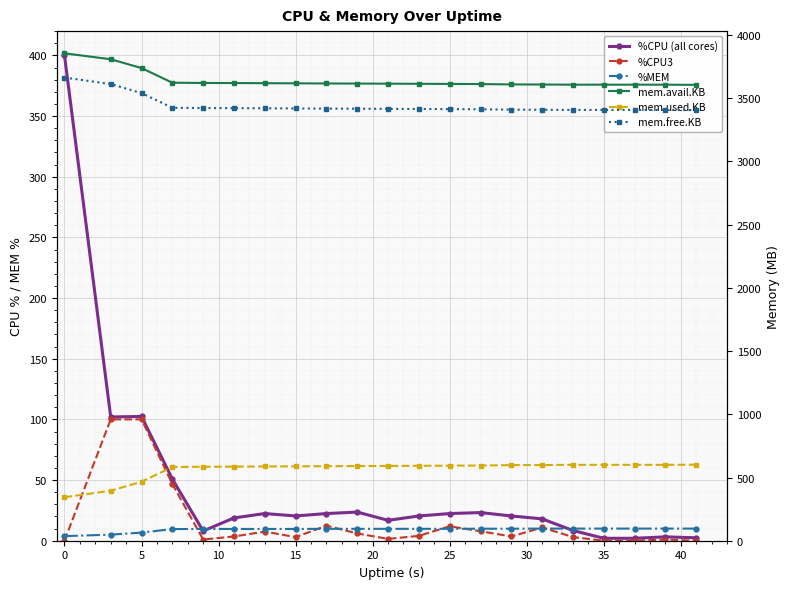

How many data points in %CPU3 are above 3?

12